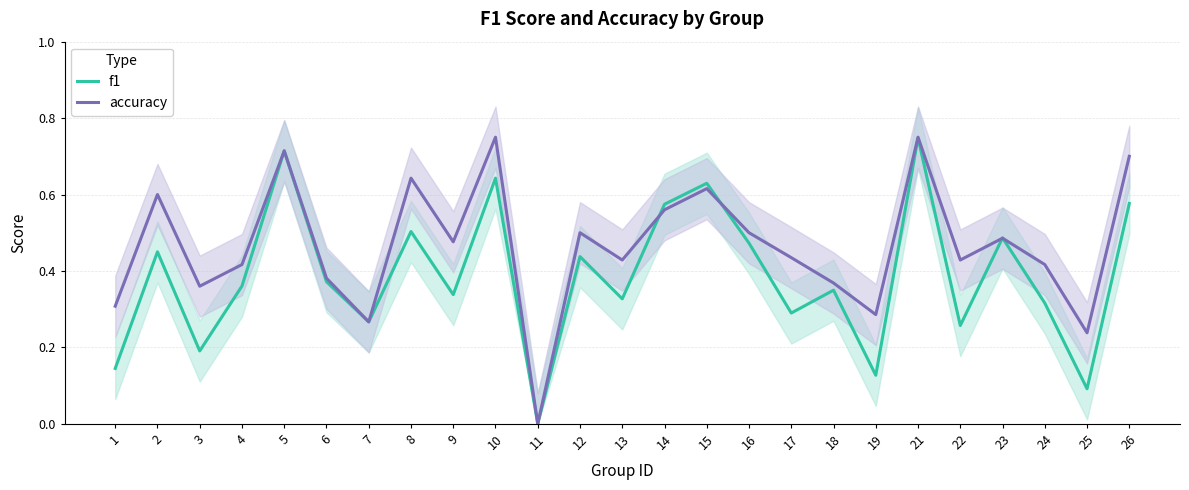

In accuracy, how many points are lower than both neighbors (excluding endpoints)?

8